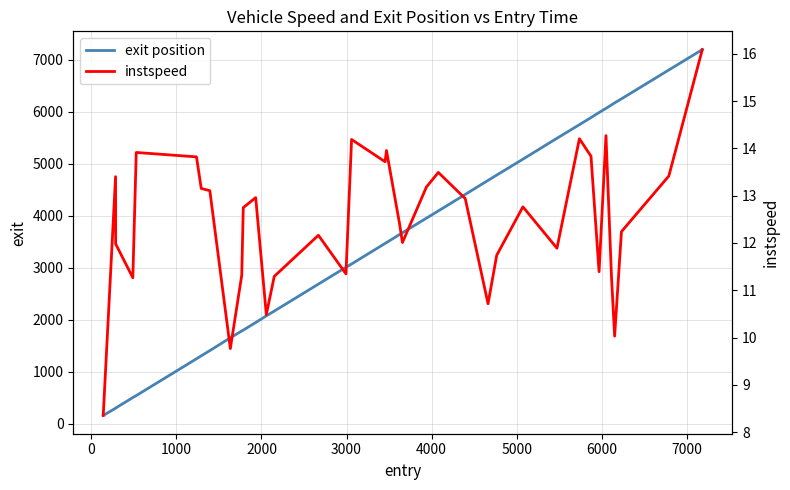

What is the sum of all instspeed values?

460.8